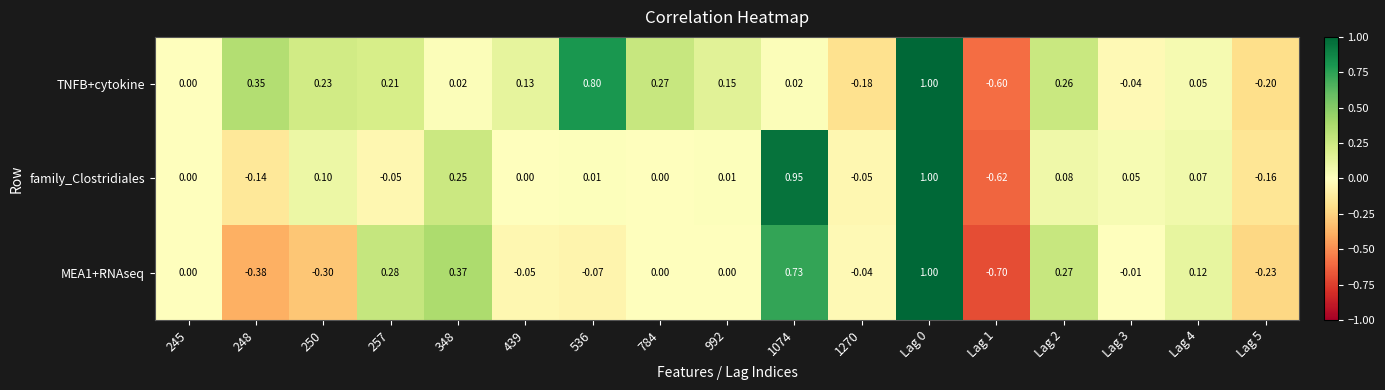

Is the value of family_Clostridiales at 1074 greater than the value of MEA1+RNAseq at Lag 3?

Yes